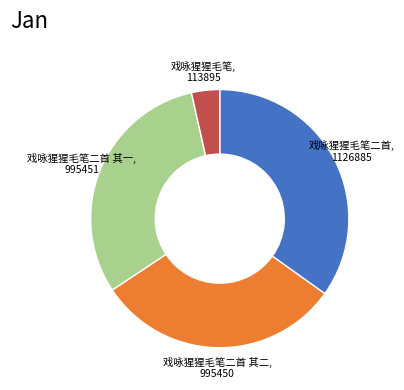

Is there any slice that represents more than half of the pie?

No